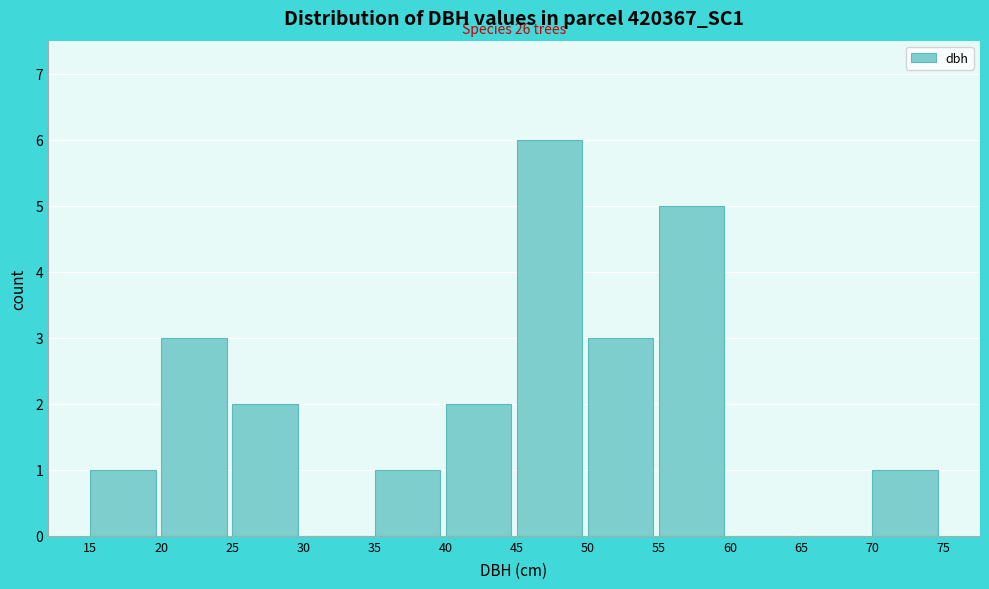

Which range on the x-axis has the tallest bar?

45 to 50